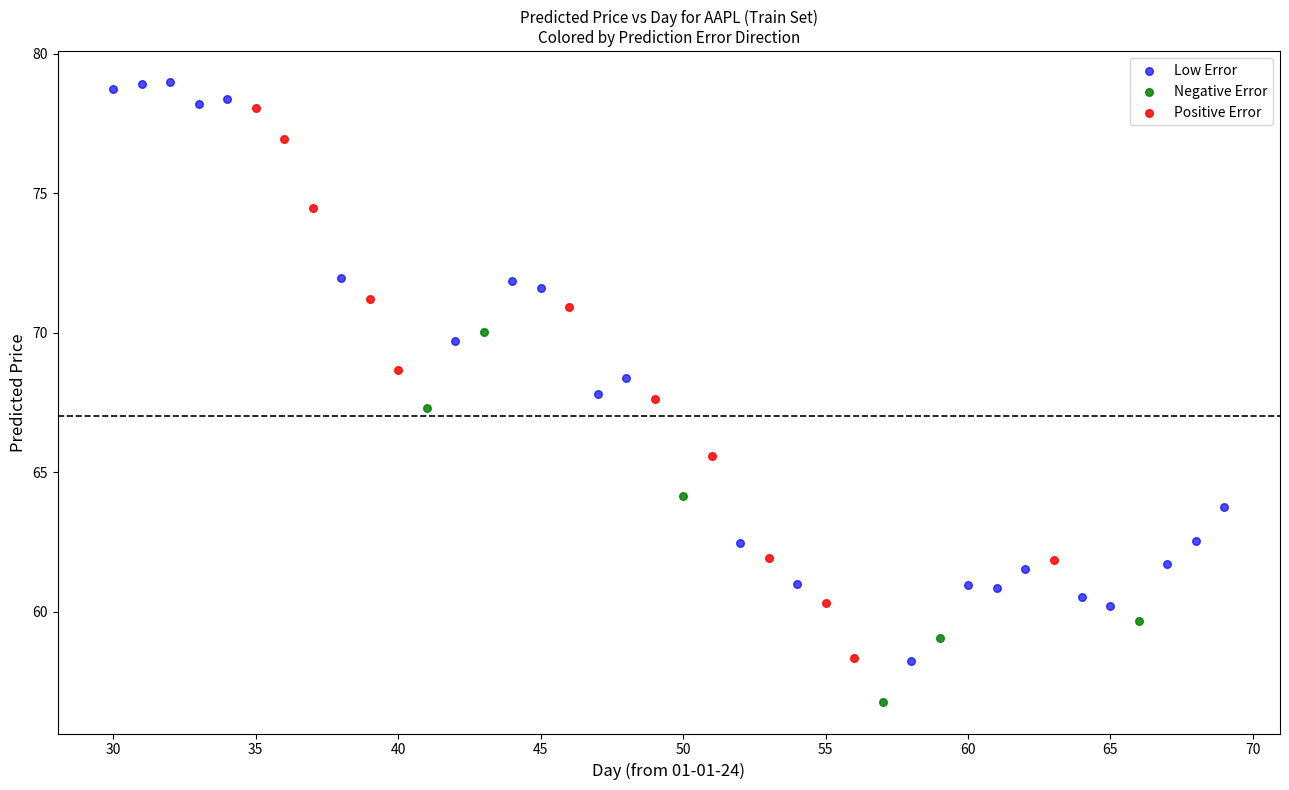

Which series reaches the minimum Y coordinate?

Negative Error